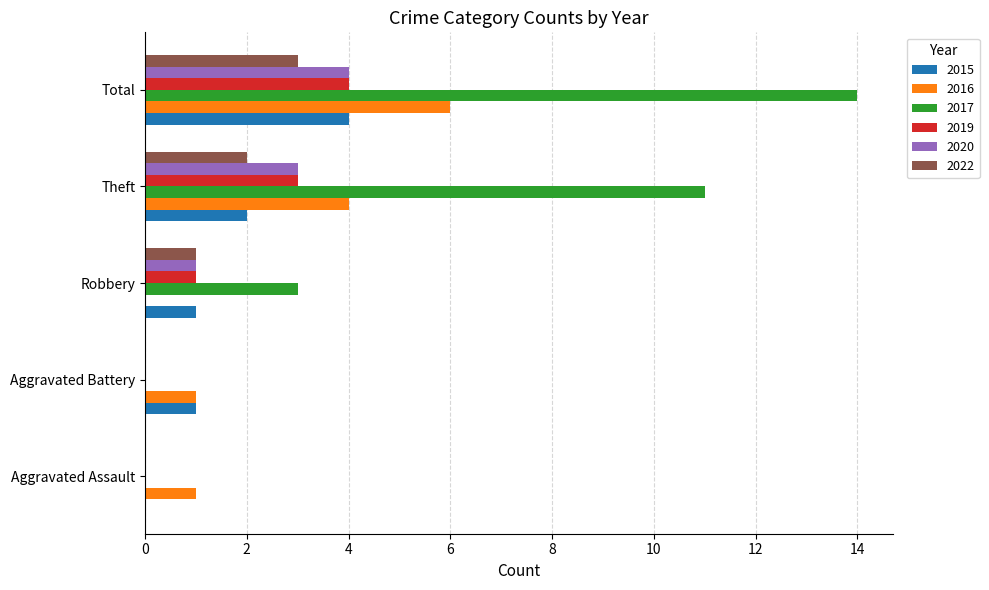

At which category is the sum across all series the highest?

Total